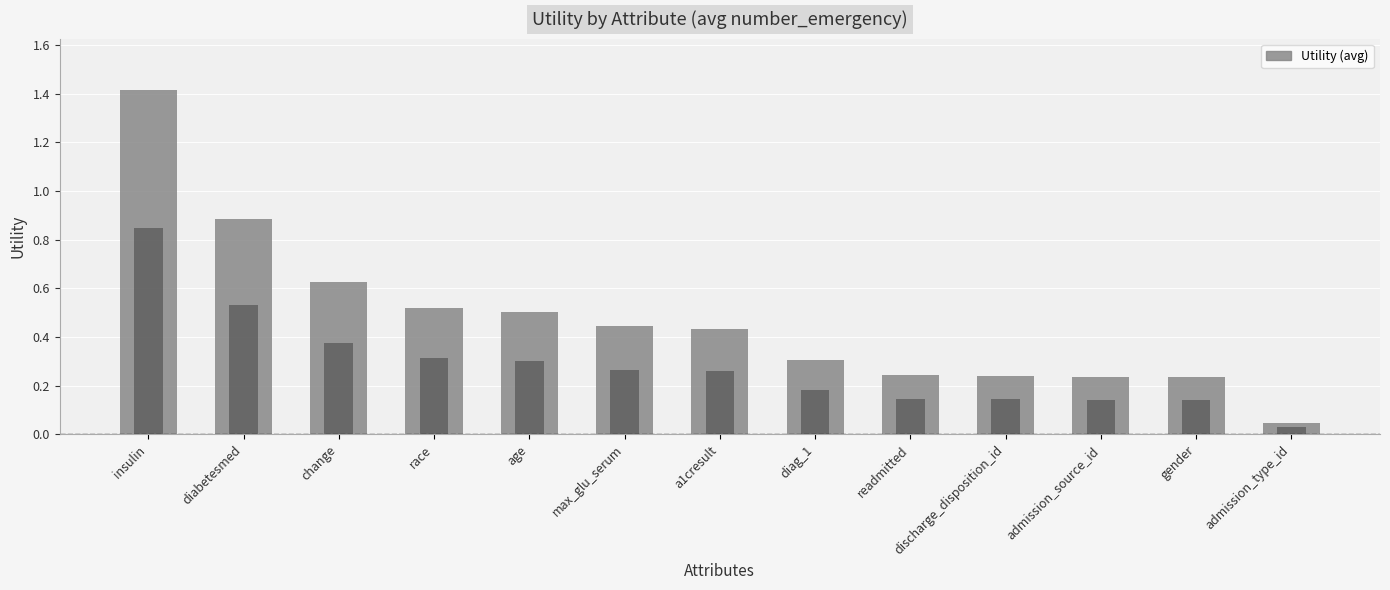

What is the value of the 1st bar from the left?

1.4